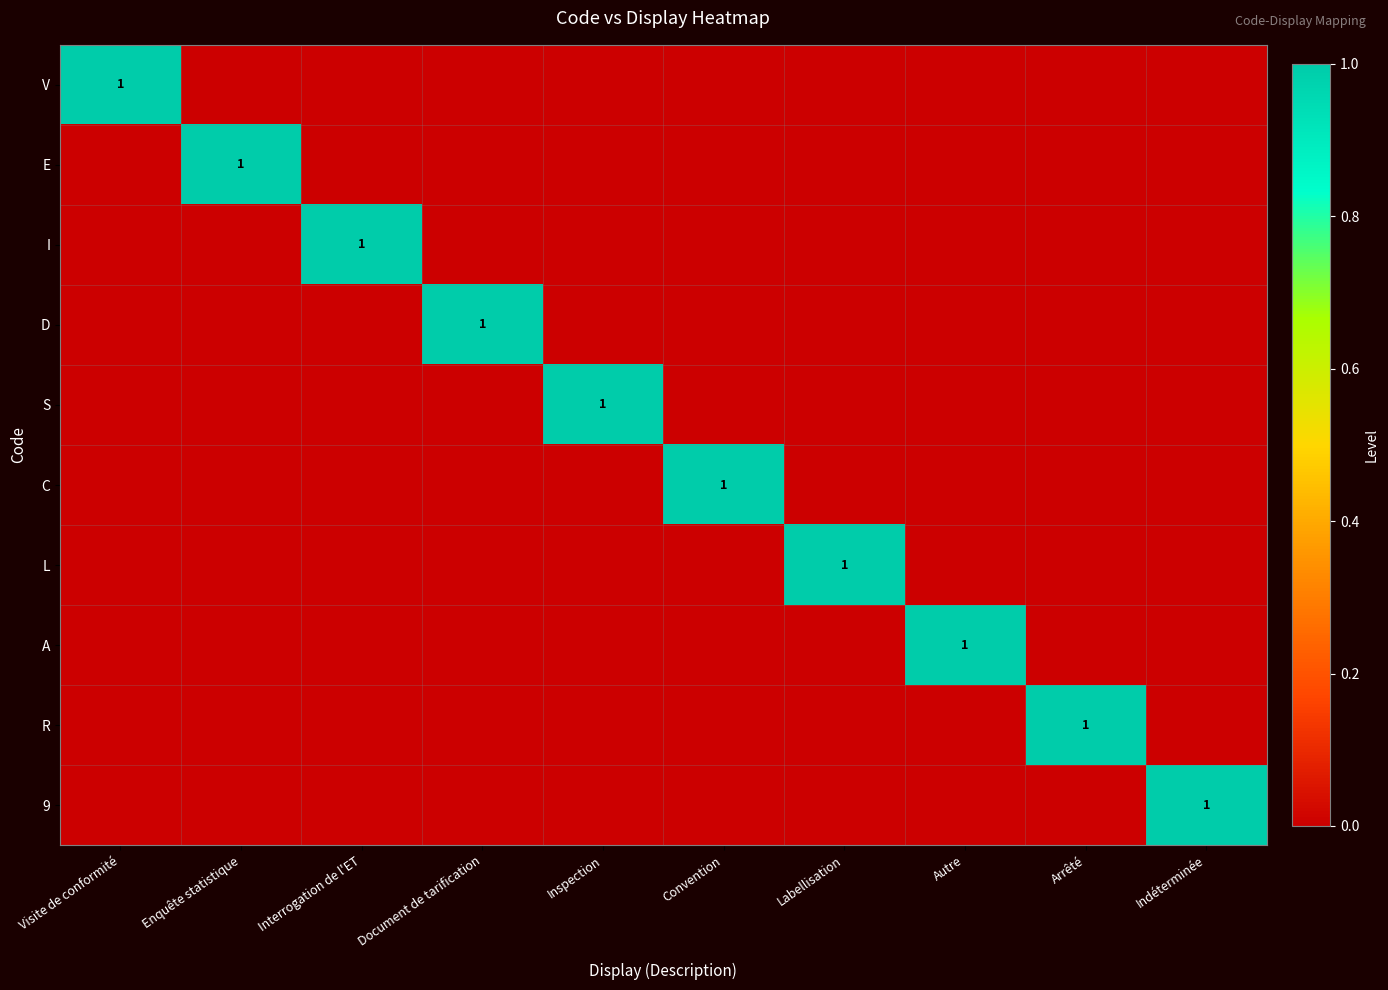

Which has a higher value, Interrogation de l'ET or Autre?

Interrogation de l'ET